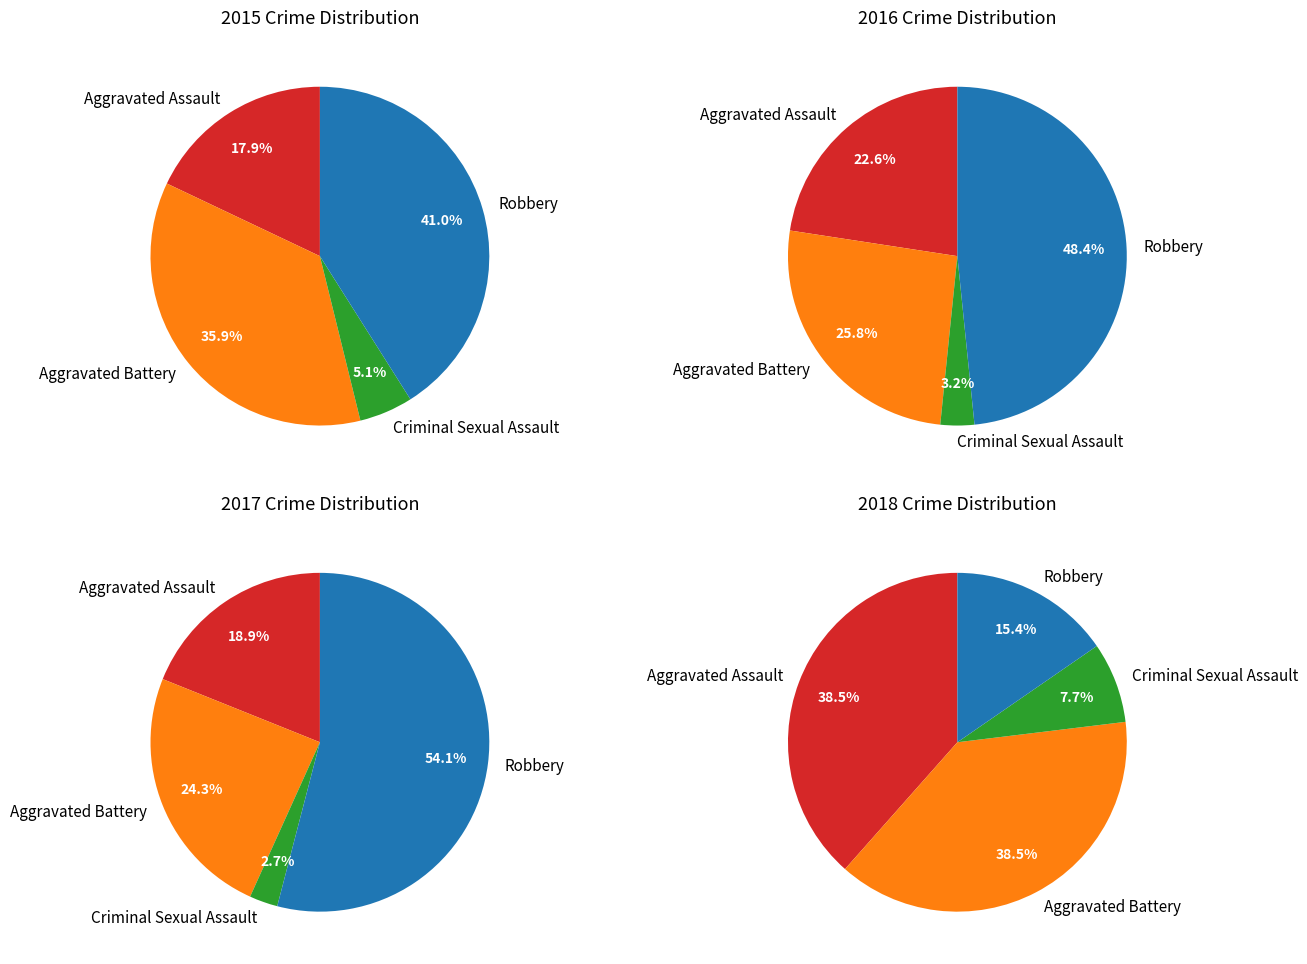

To the nearest percent, what is the combined percentage of Robbery and Aggravated Battery?

77%